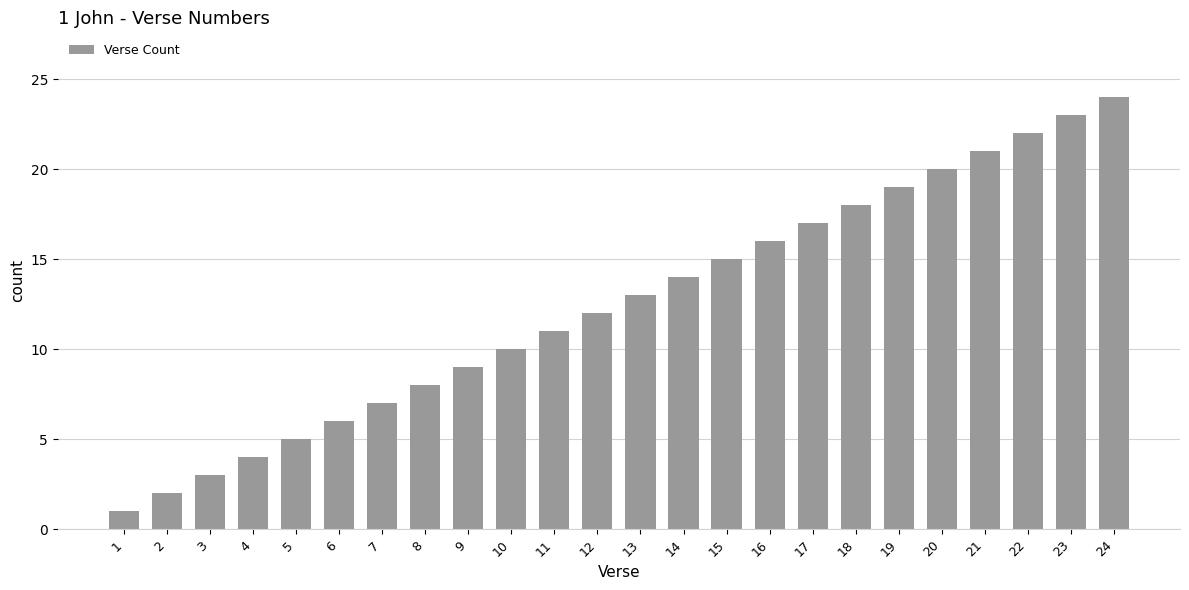

What is the value of the 22nd bar from the left?

22